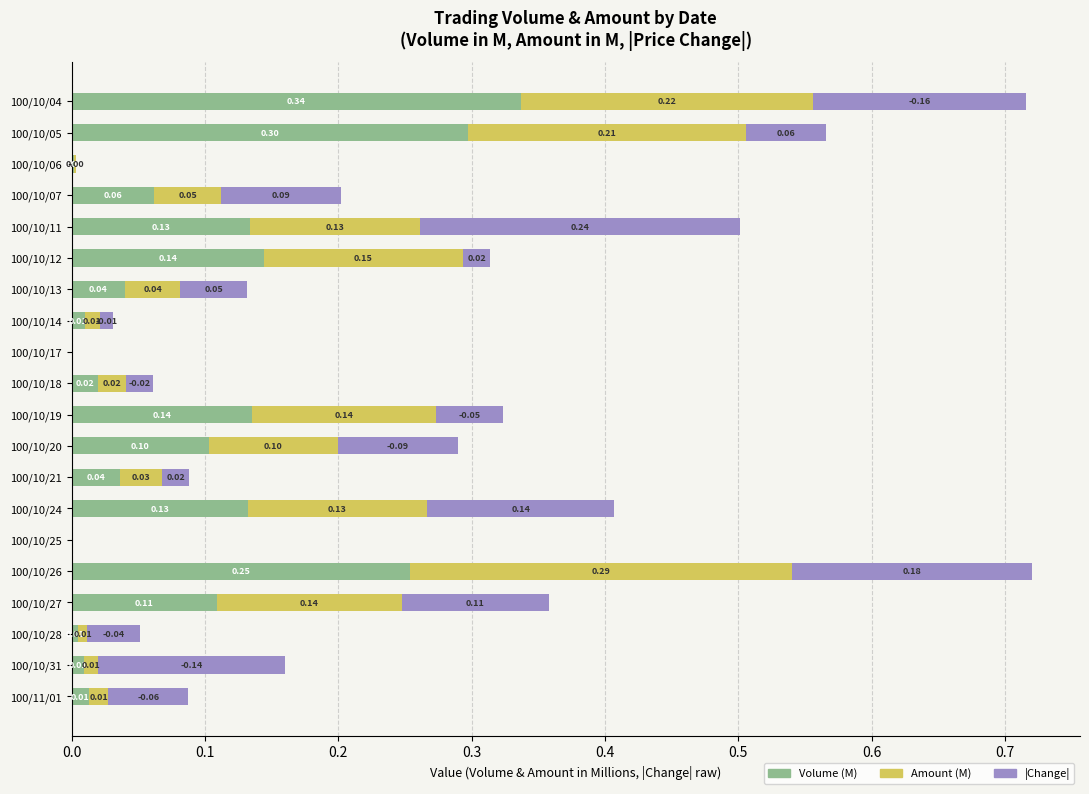

Count the number of categories in the chart.

20